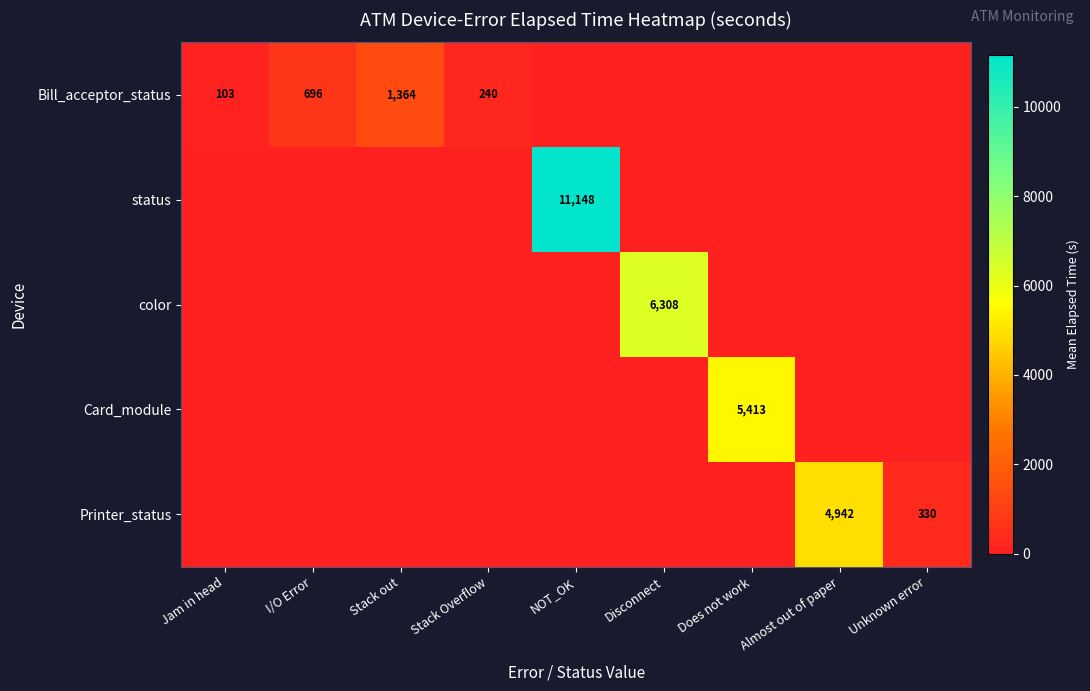

Which has a higher value, Stack Overflow or Jam in head?

Stack Overflow